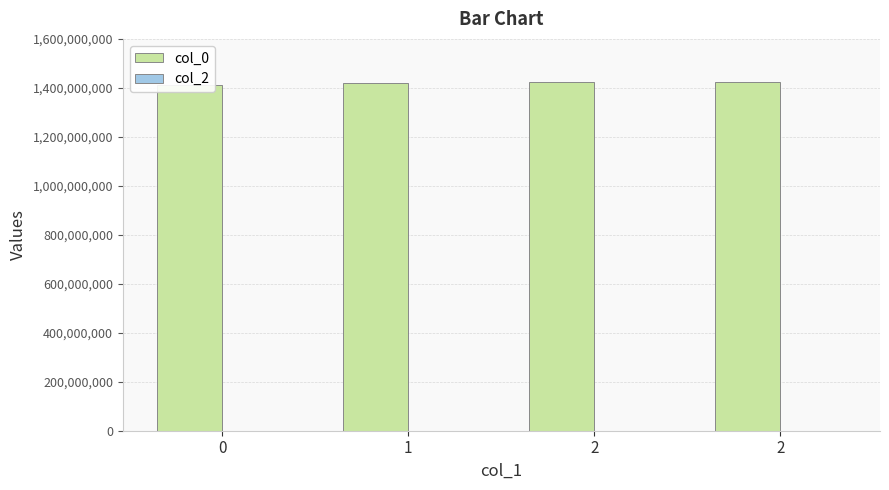

Which series has the largest range (max minus min)?

col_0